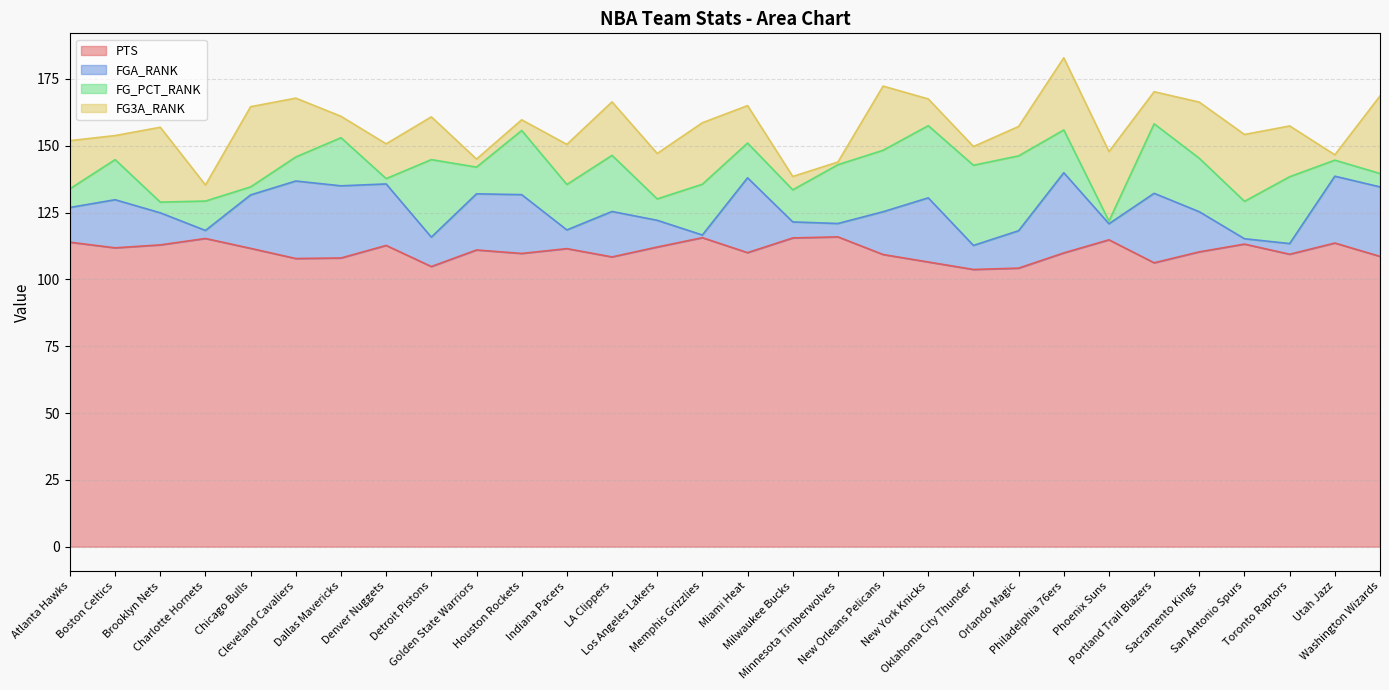

True or false: FGA_RANK has a value of 1.0 at Memphis Grizzlies.

True